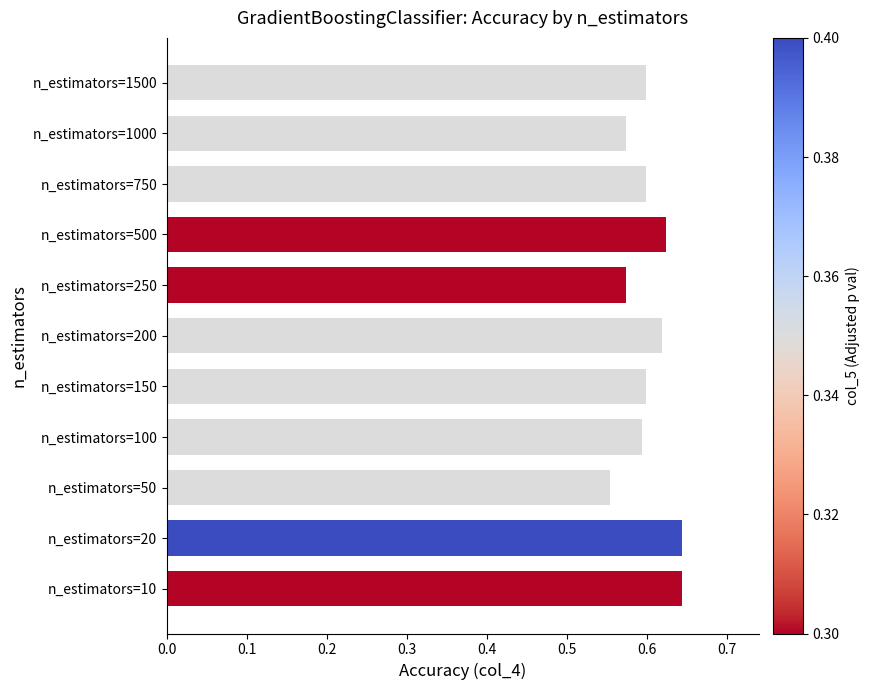

At which category does the chart reach its minimum across all series?

n_estimators=50